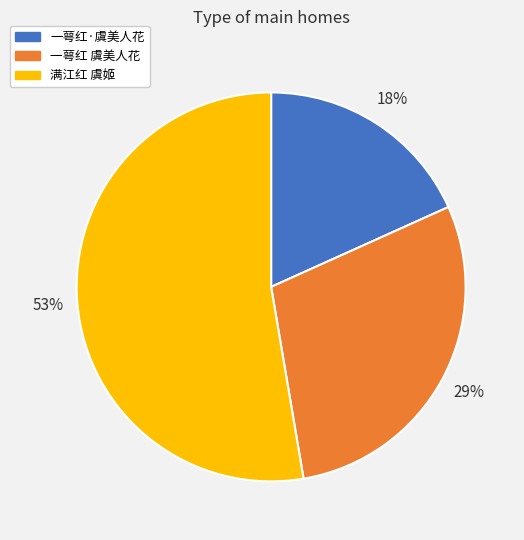

Count the number of slices in the pie.

3